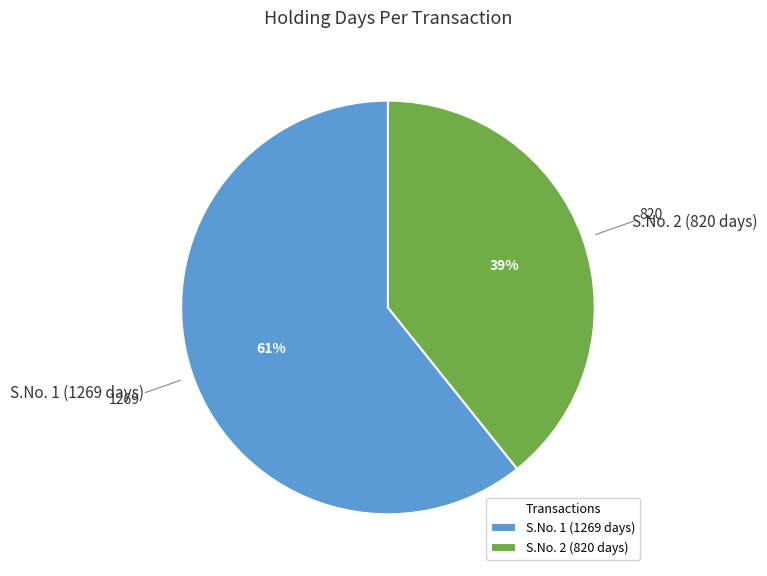

What is the majority slice?

S.No. 1 (1269 days)